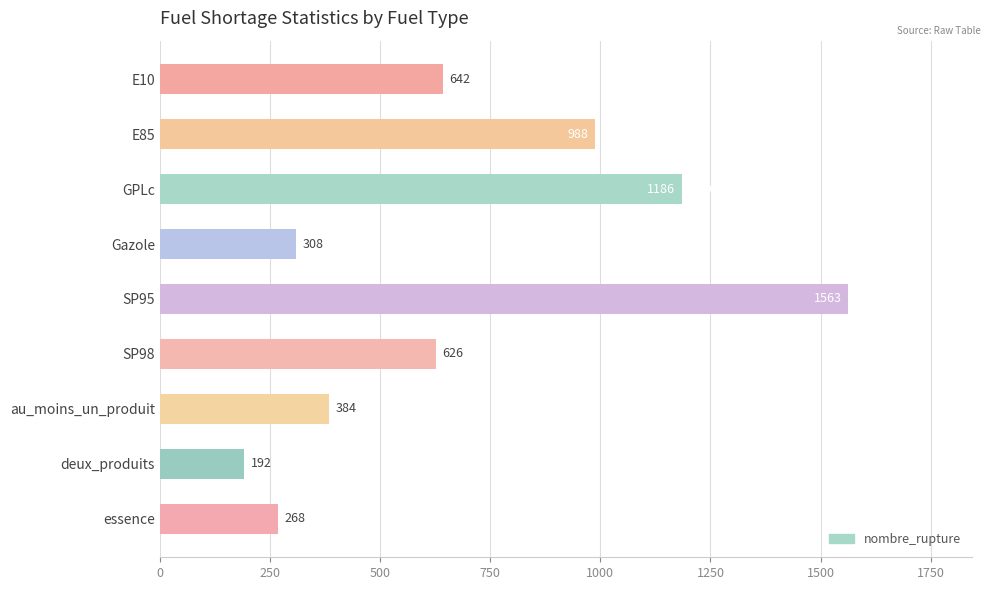

What is the change in value from SP95 to SP98?

-937